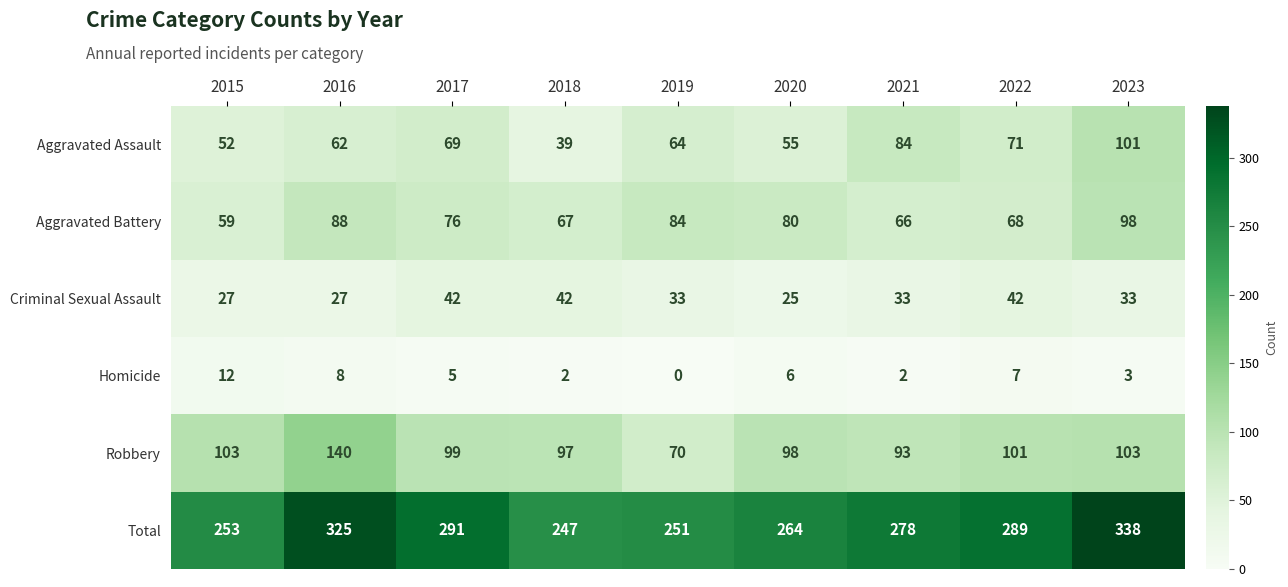

Which category has the highest value across all series?

2023